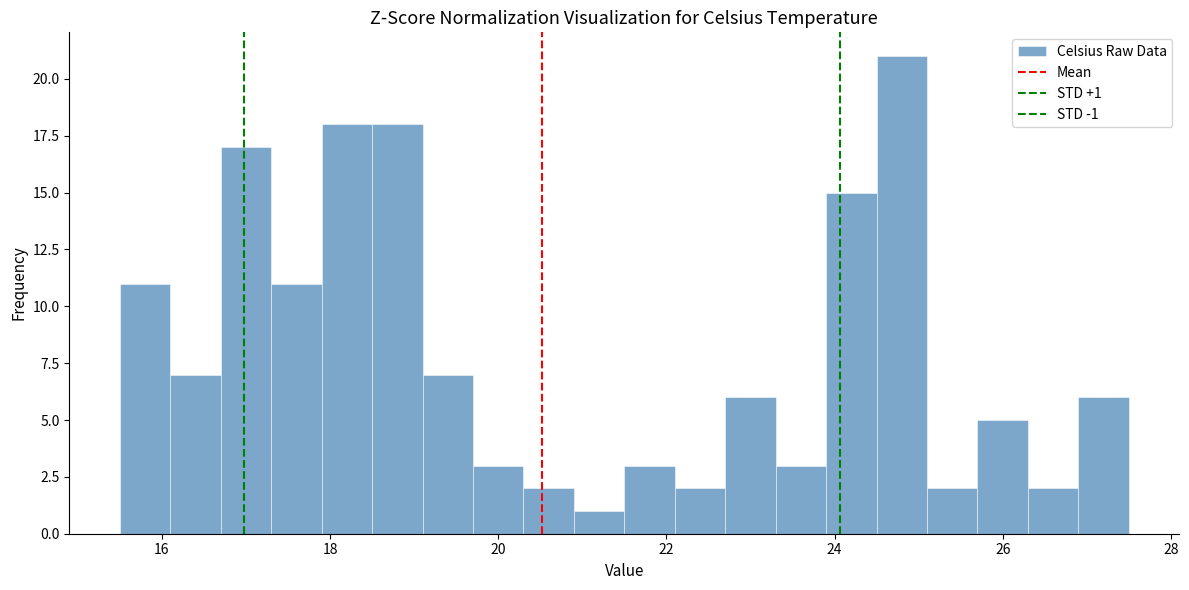

Read against the x-axis, roughly where is the centre of the tallest bar?

24.8